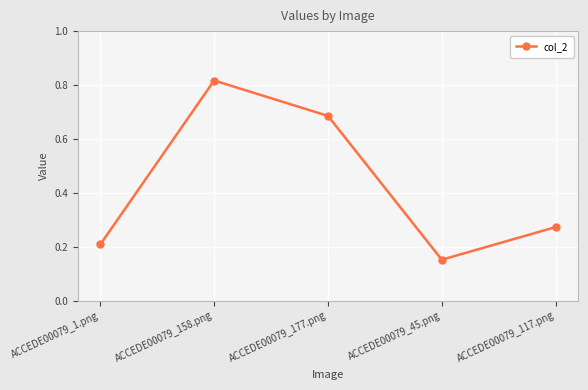

How many lines are shown in the chart?

1